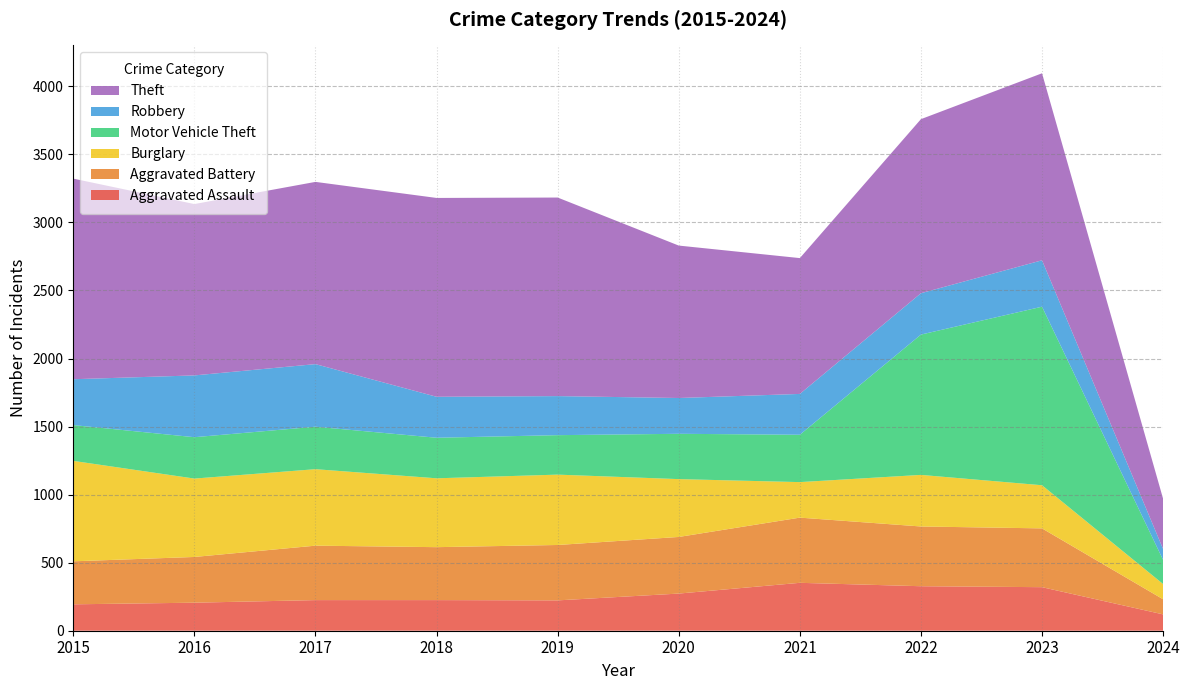

Reading right to left, list all the values displayed in this chart.

Aggravated Assault: 2024=120	2023=320	2022=327	2021=352	2020=273	2019=223	2018=225	2017=225	2016=206	2015=194
Aggravated Battery: 2024=111	2023=432	2022=439	2021=479	2020=416	2019=407	2018=389	2017=400	2016=336	2015=316
Burglary: 2024=112	2023=317	2022=379	2021=261	2020=425	2019=517	2018=506	2017=562	2016=576	2015=738
Motor Vehicle Theft: 2024=177	2023=1312	2022=1031	2021=348	2020=333	2019=290	2018=298	2017=312	2016=304	2015=263
Robbery: 2024=80	2023=341	2022=304	2021=300	2020=263	2019=287	2018=301	2017=460	2016=454	2015=337
Theft: 2024=369	2023=1374	2022=1279	2021=998	2020=1120	2019=1459	2018=1461	2017=1339	2016=1259	2015=1474